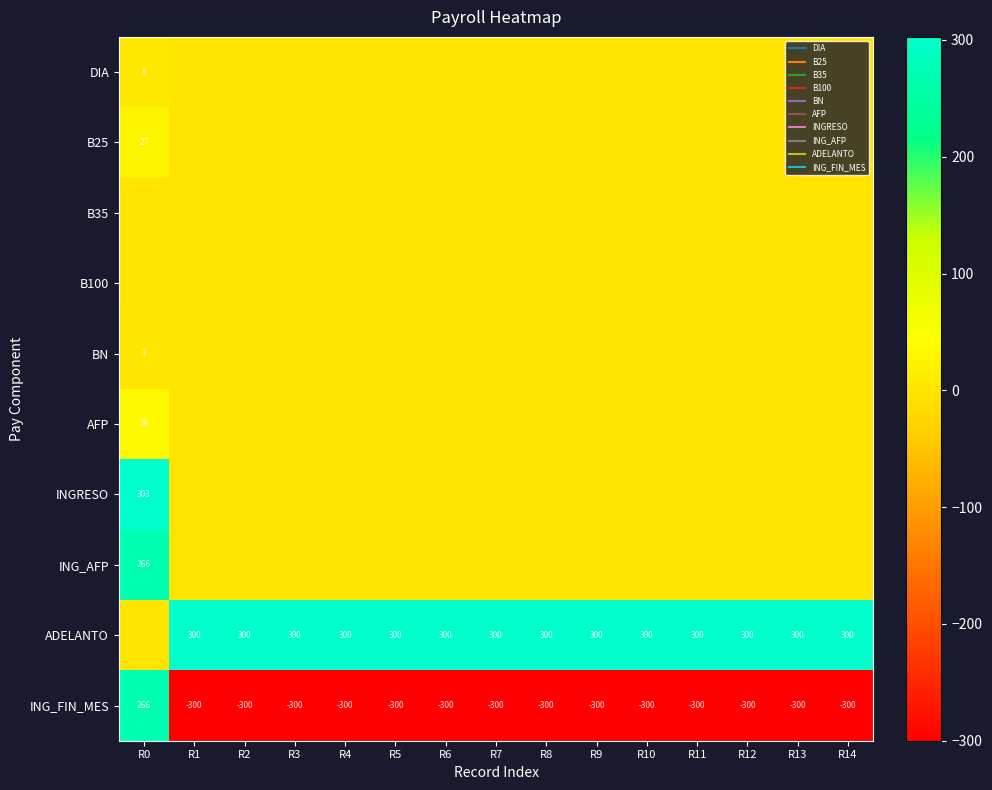

At how many categories does at least one series exceed 100?

15